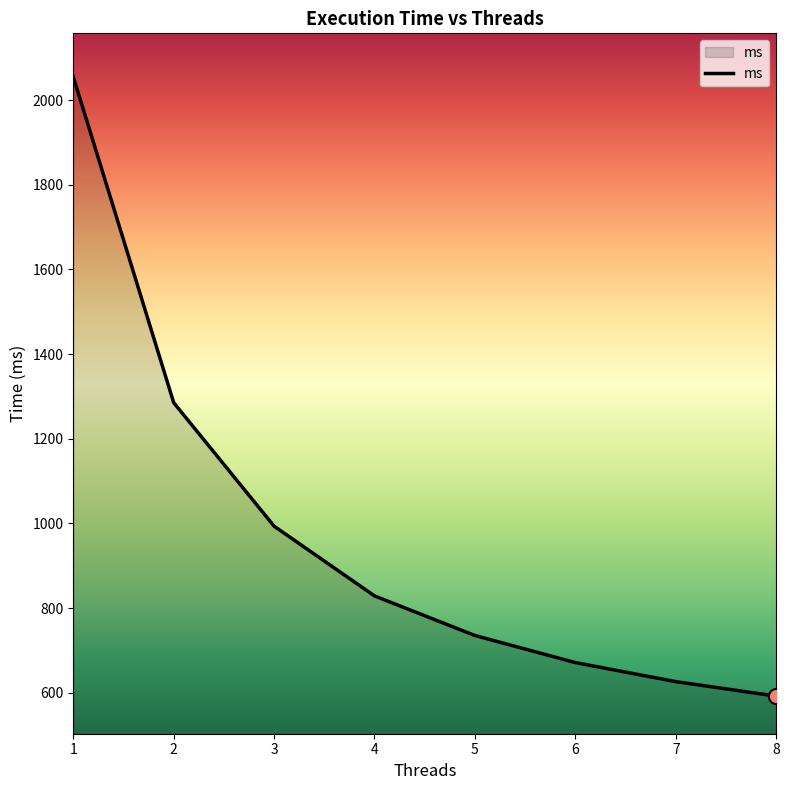

Between 8 and 4, which is larger?

4